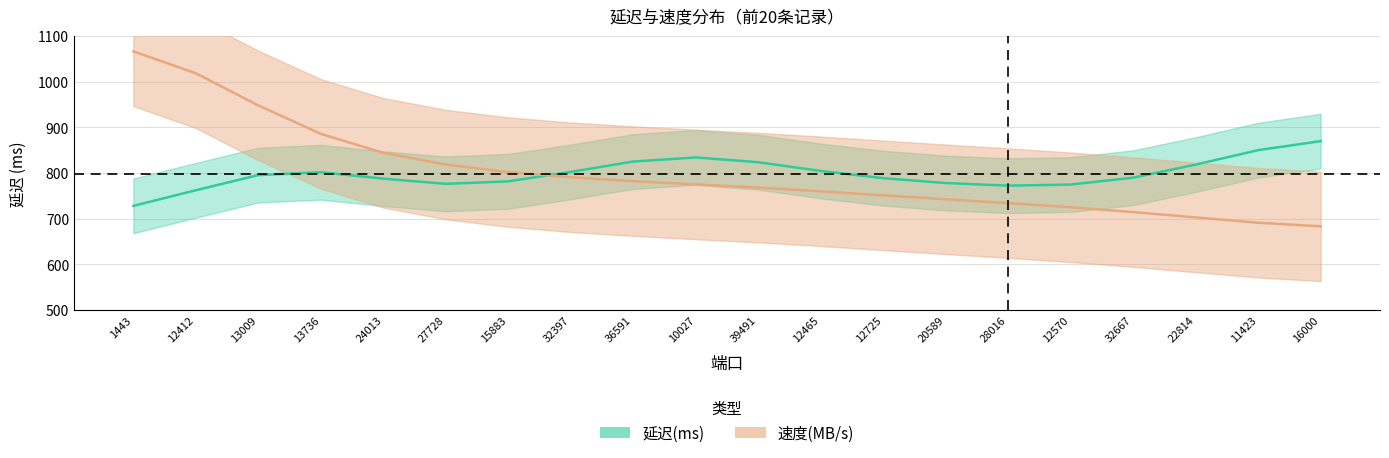

Between 28016 and 16000, which series saw the biggest shift?

延迟(ms)